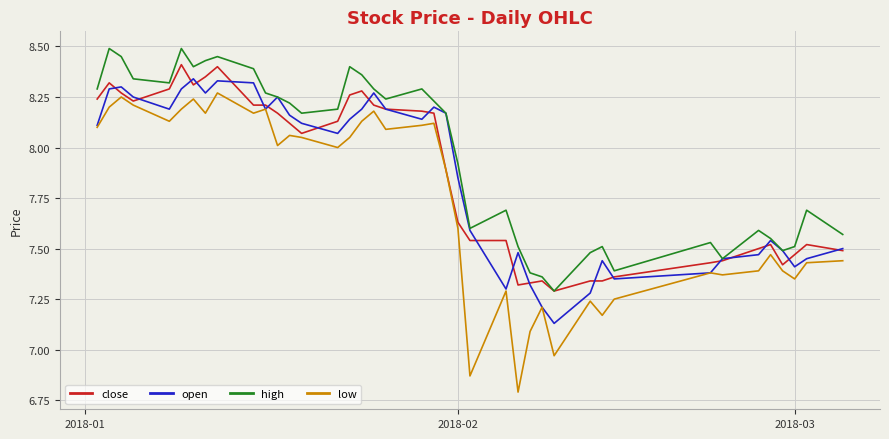

Which series has the largest range (max minus min)?

low